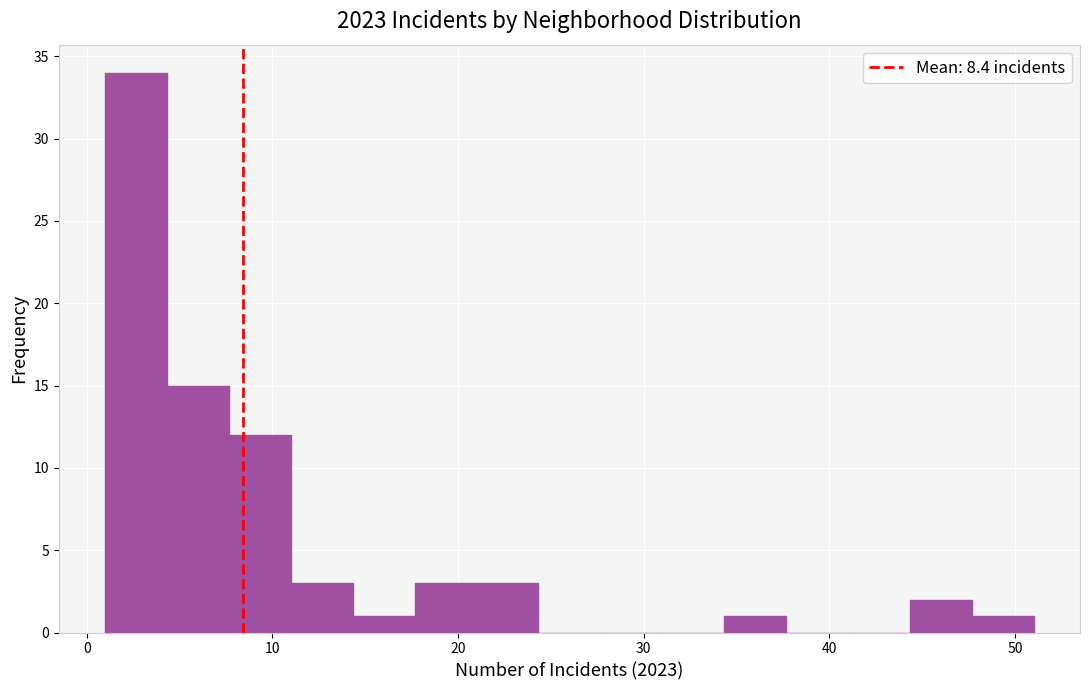

Around what value on the x-axis is the tallest bar? Give the approximate position of its centre, as read against the axis.

3